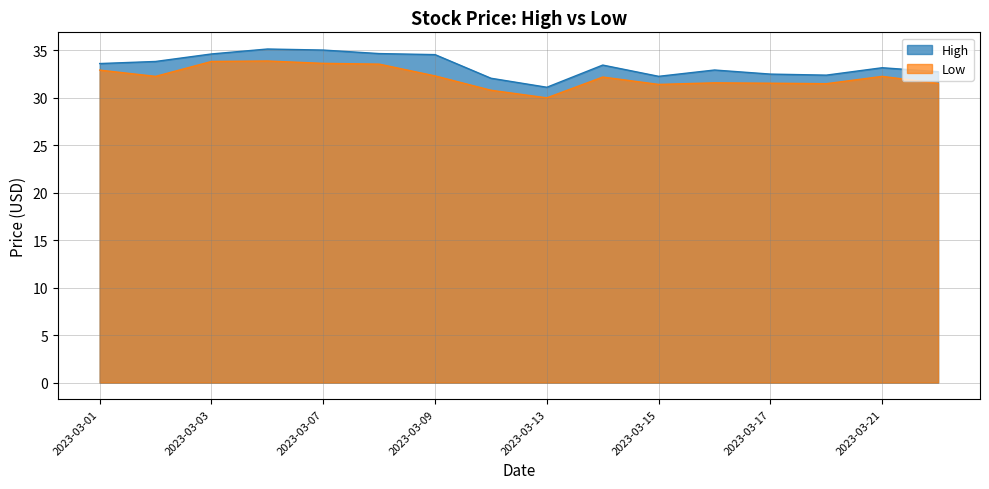

What is the difference between the High values at 2023-03-07 and 2023-03-08?

0.4